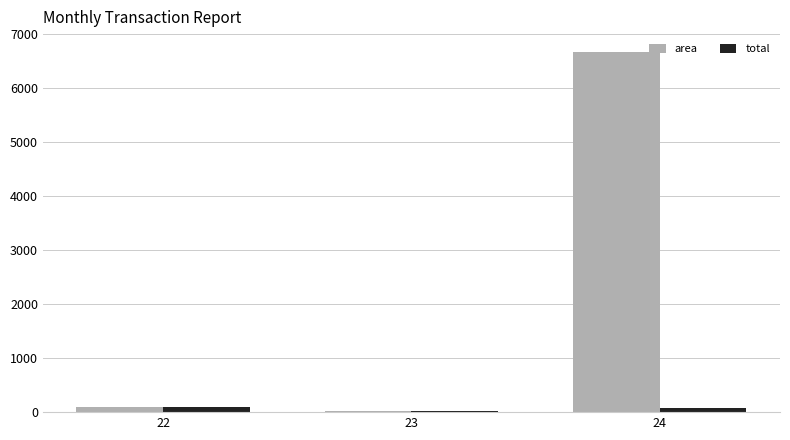

What is the sum of all area values?

6787.6